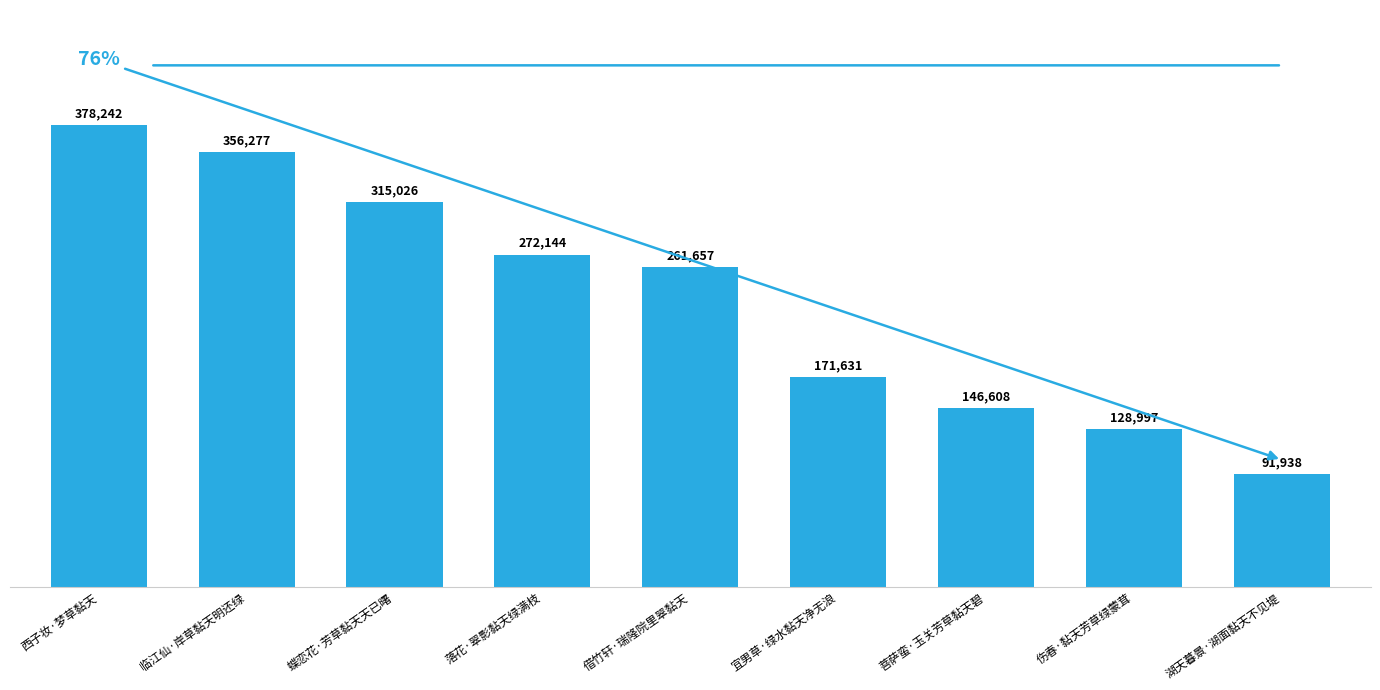

Does the chart contain stacked bars?

No